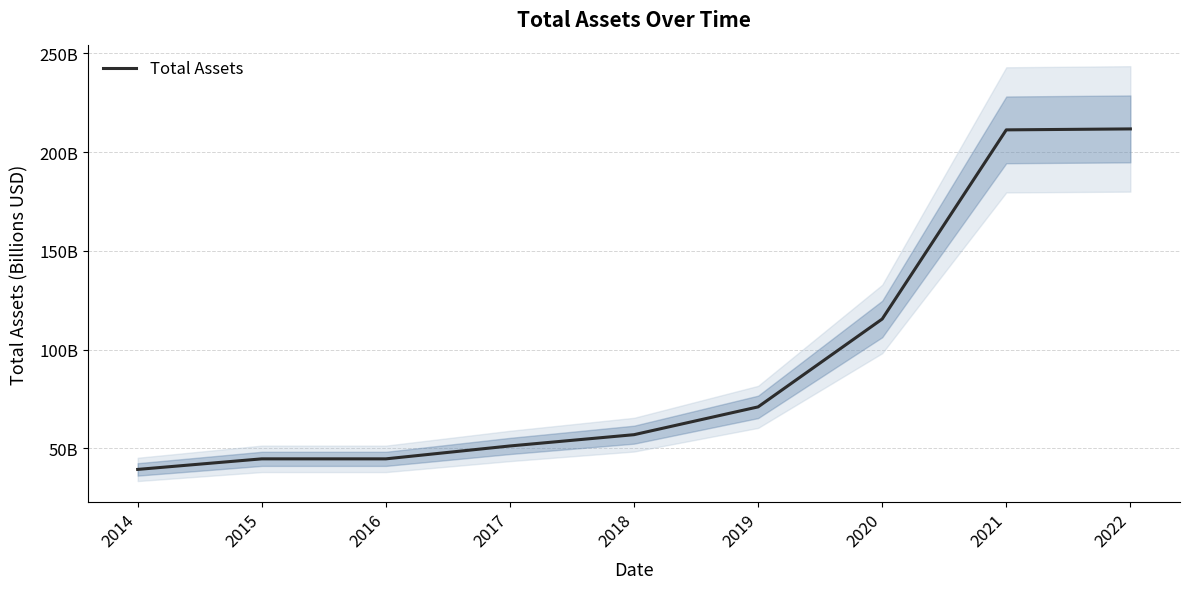

What is the minimum value shown in the chart?

39.3